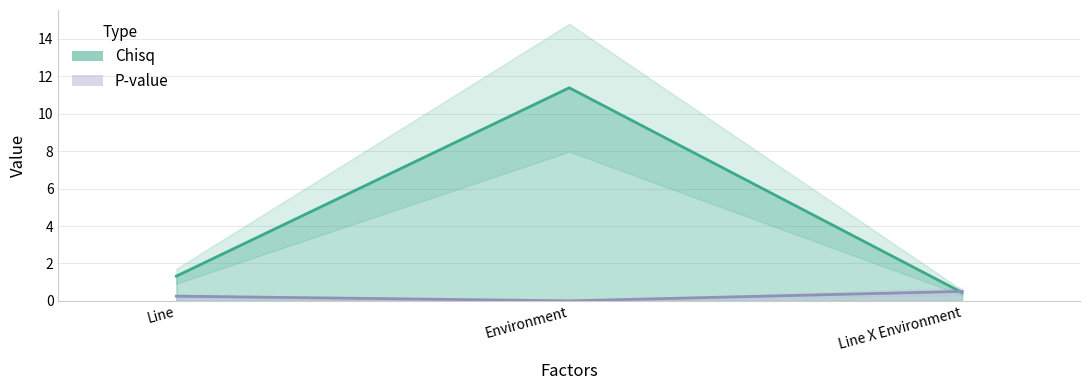

What is the sum of all P-value values?

0.8